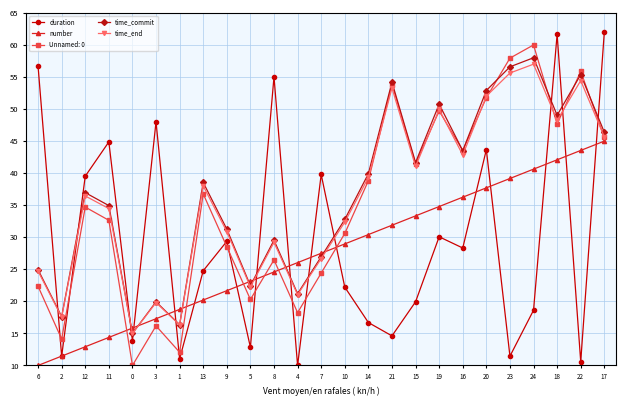

Is the value of duration at 15 greater than the value of number at 23?

No